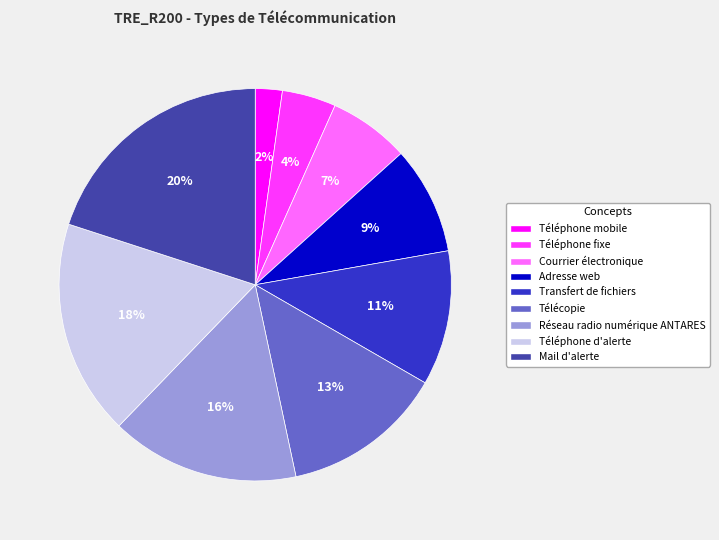

What is the largest slice in the pie chart?

Mail d'alerte